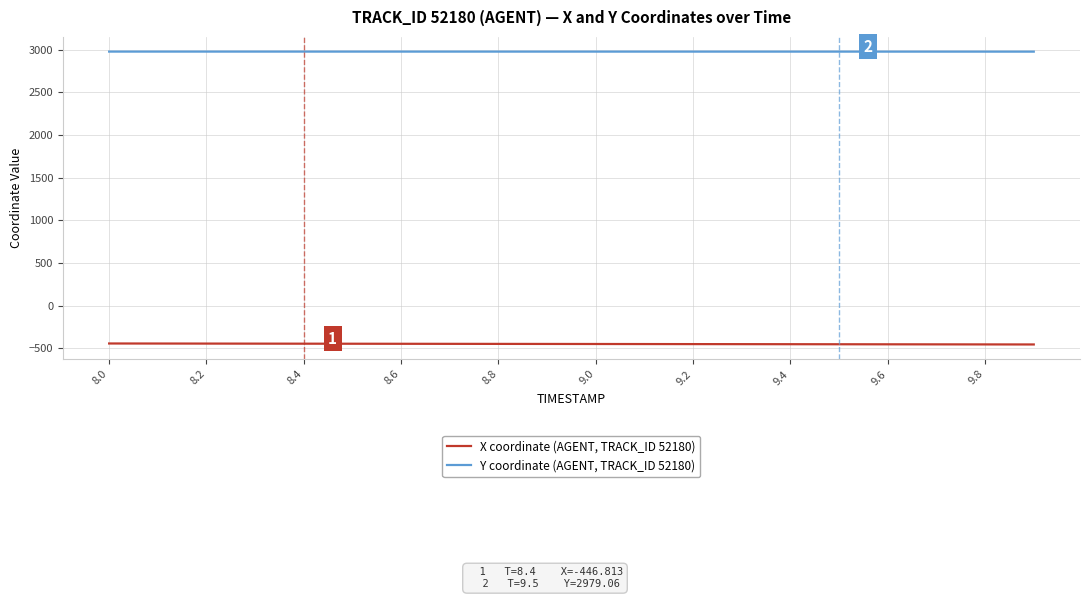

Which series has the largest total across all categories?

Y coordinate (AGENT, TRACK_ID 52180)